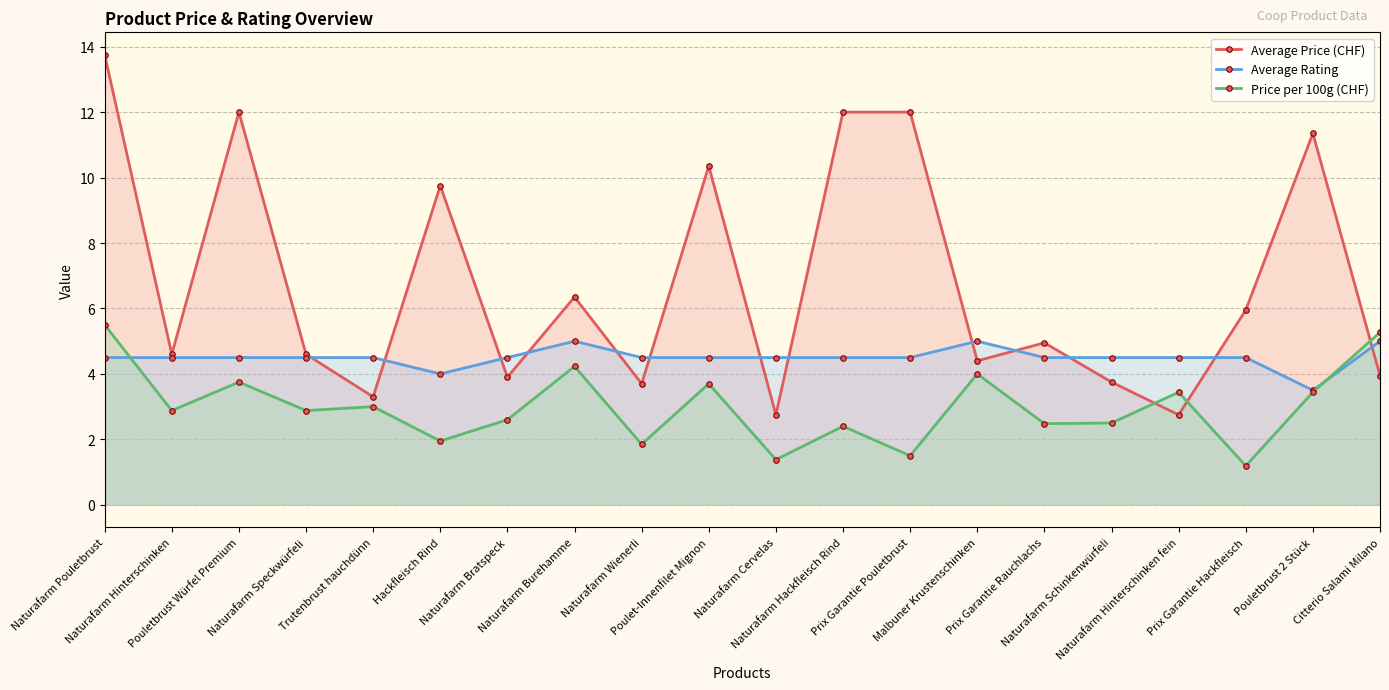

What are all the series names shown in the legend?

Average Price (CHF), Average Rating, Price per 100g (CHF)